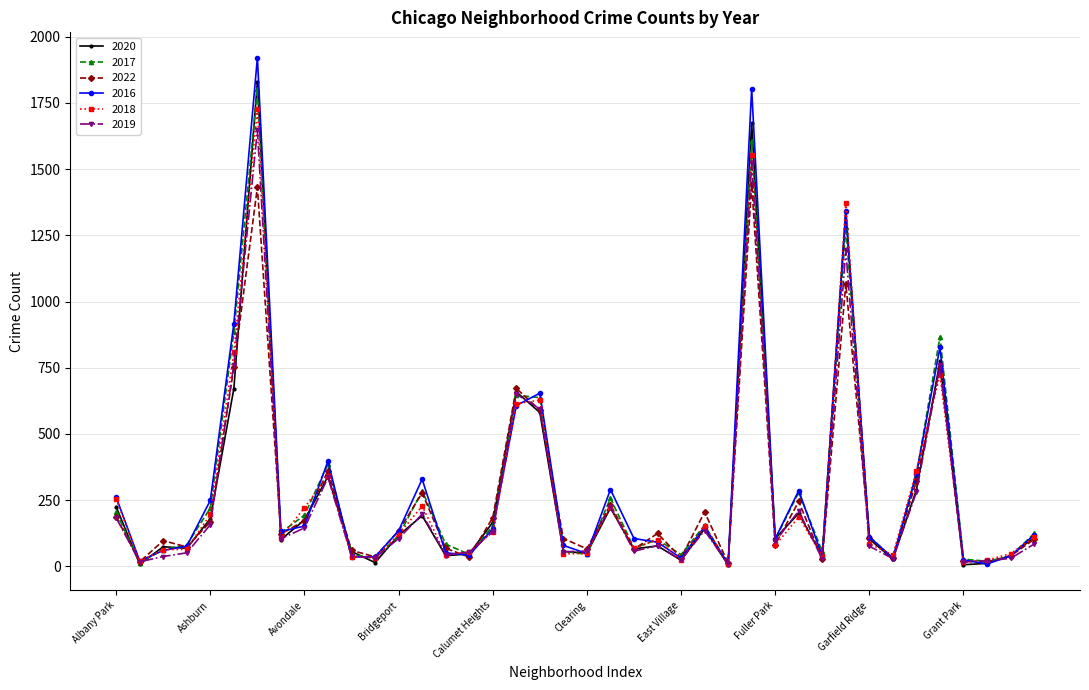

How many interior local peaks does the 2022 series have?

12